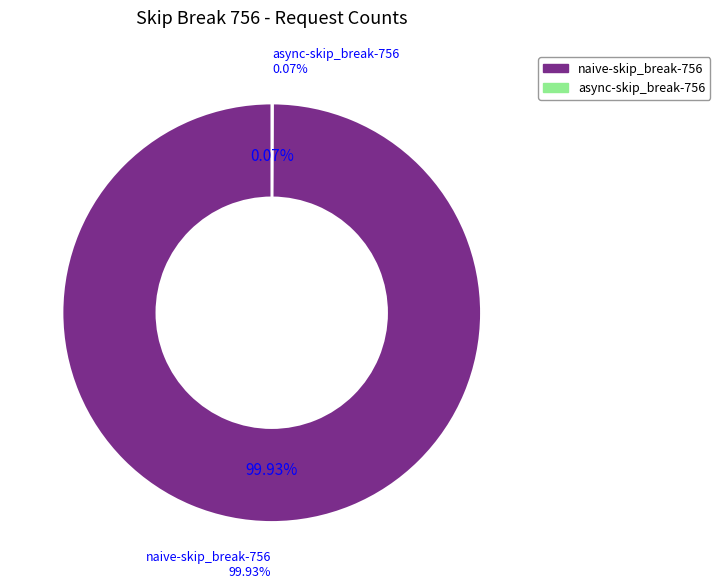

Combined, do async-skip_break-756 and naive-skip_break-756 account for over 50%?

Yes